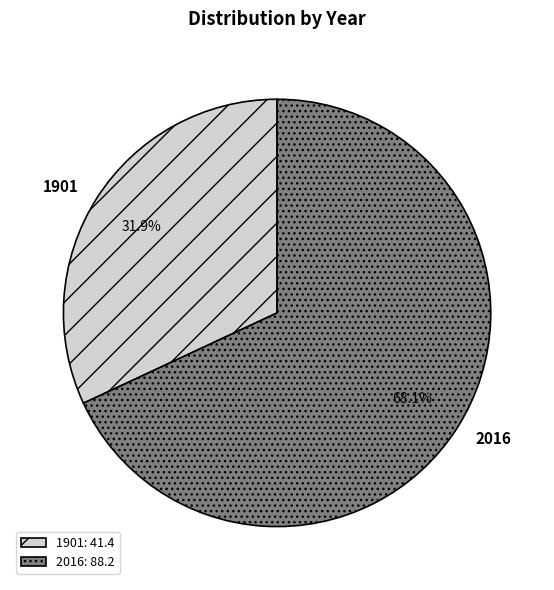

To the nearest percent, what is the difference between the largest and smallest slice percentages?

36%